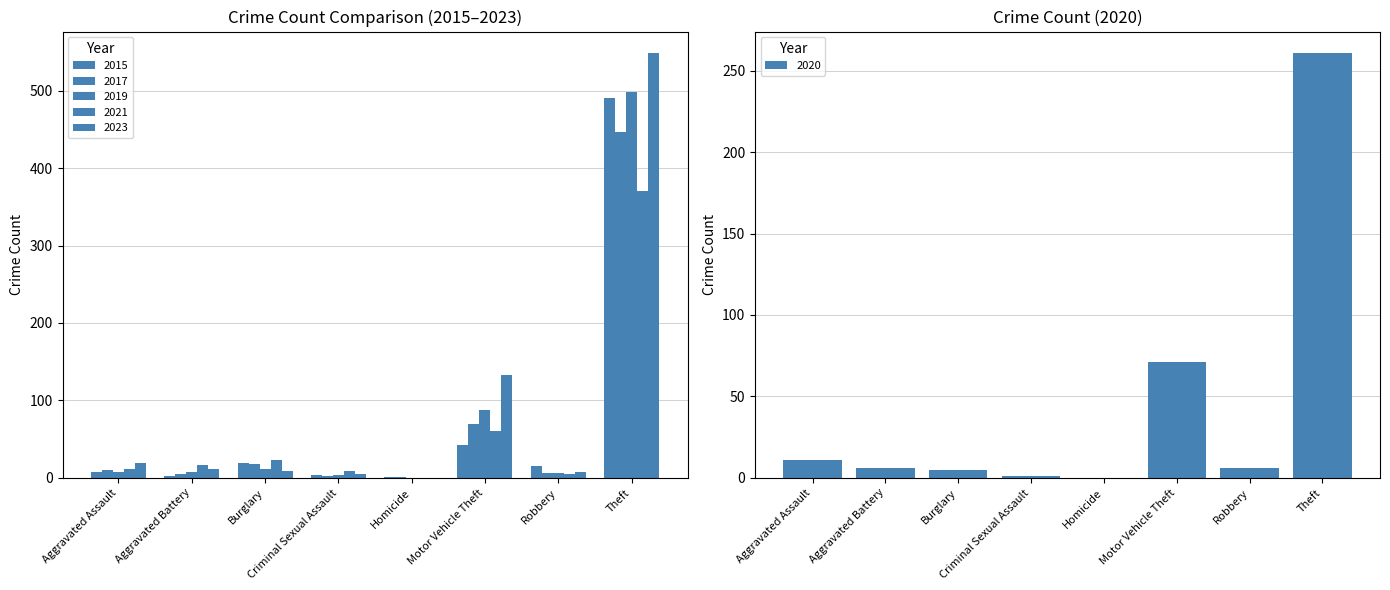

The 2019 series shows 4 at Criminal Sexual Assault. True or false?

True